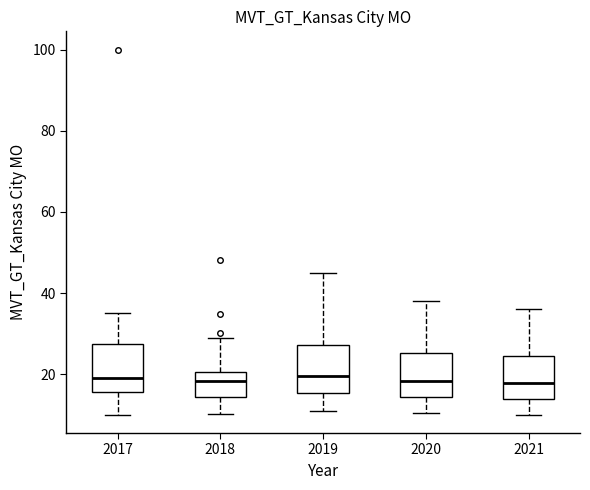

Where does the upper whisker of the box at x = 2020 end on the y-axis? The values are not printed on the chart, so give them approximately, as read against the axis.

38